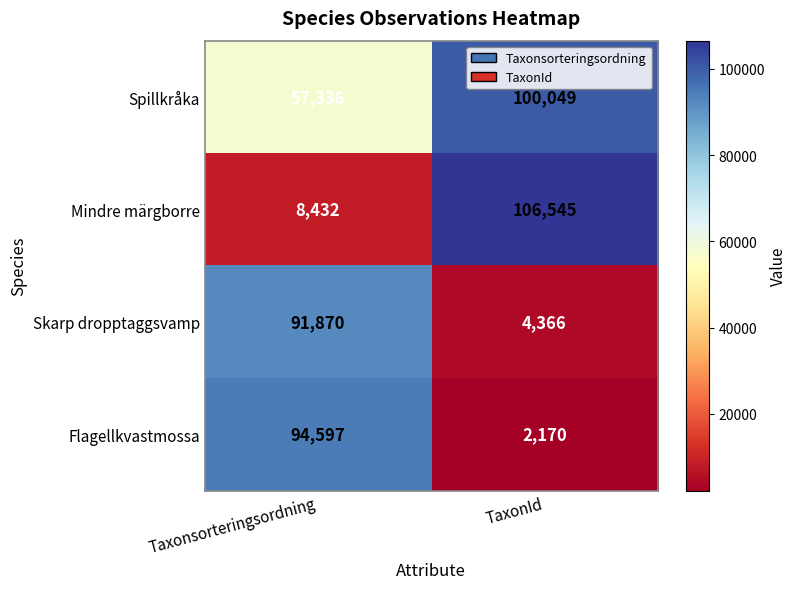

Is it true that Skarp dropptaggsvamp equals 91870 at Taxonsorteringsordning?

True